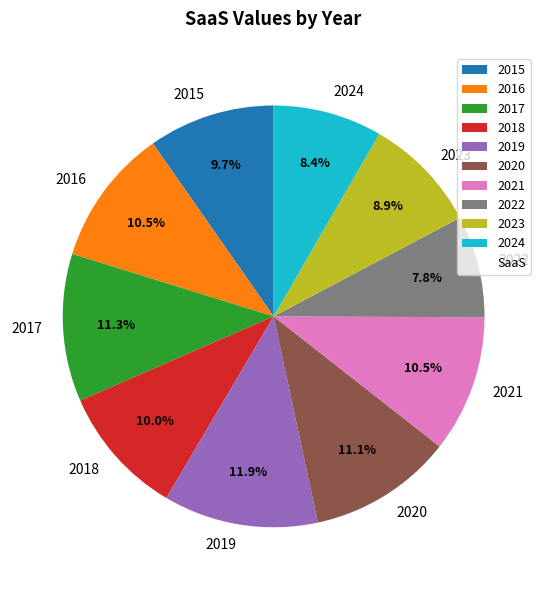

Combined, what portion of the pie is 2017 and 2018?

21.3%